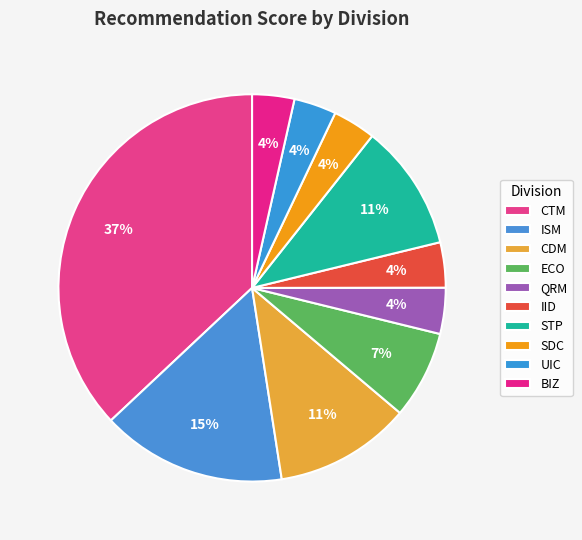

What is the largest slice in the pie chart?

CTM